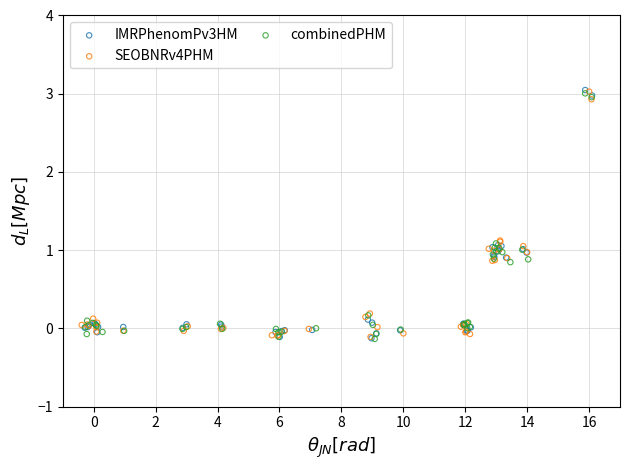

Which series has the largest Y range (max minus min)?

IMRPhenomPv3HM